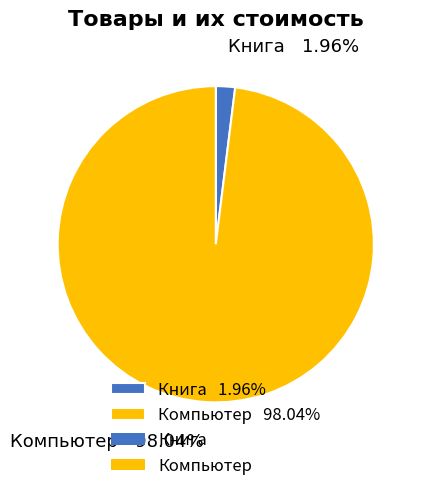

What percentage is the Книга slice, to the nearest percent?

2%